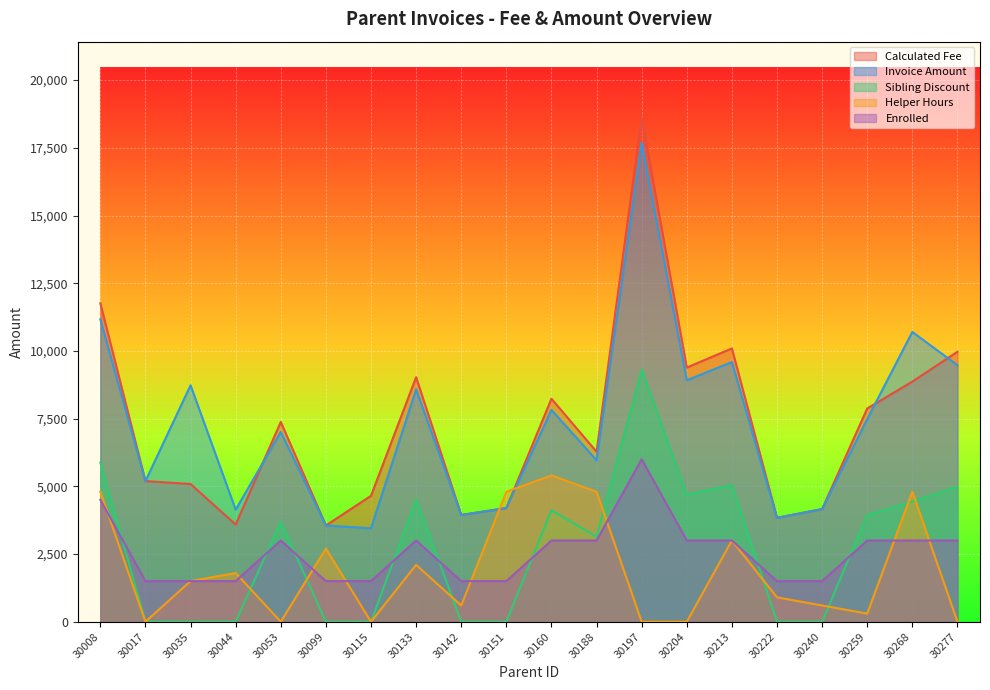

How many distinct data groups are displayed?

5